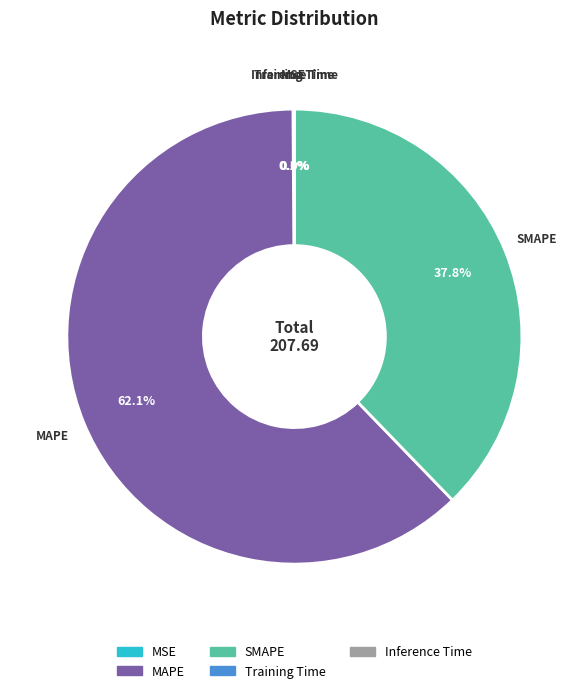

Which slice represents more than half of the pie?

MAPE